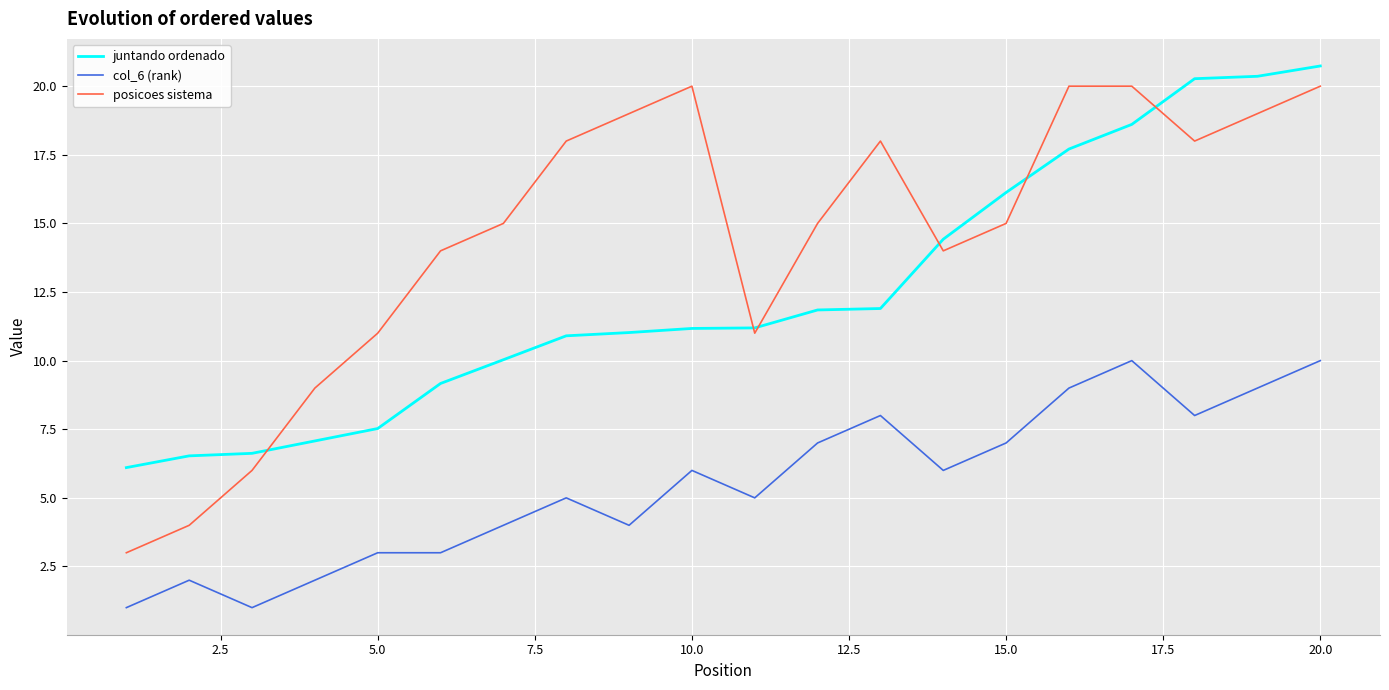

After their last crossing, which series has the higher values: juntando ordenado or posicoes sistema?

juntando ordenado